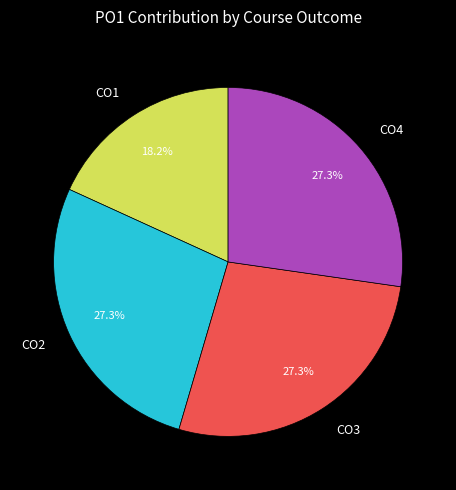

What is the smallest slice in the pie chart?

CO1